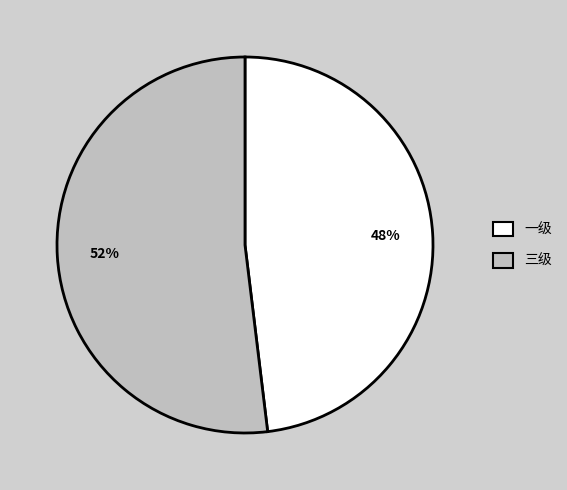

Count the number of slices in the pie.

2